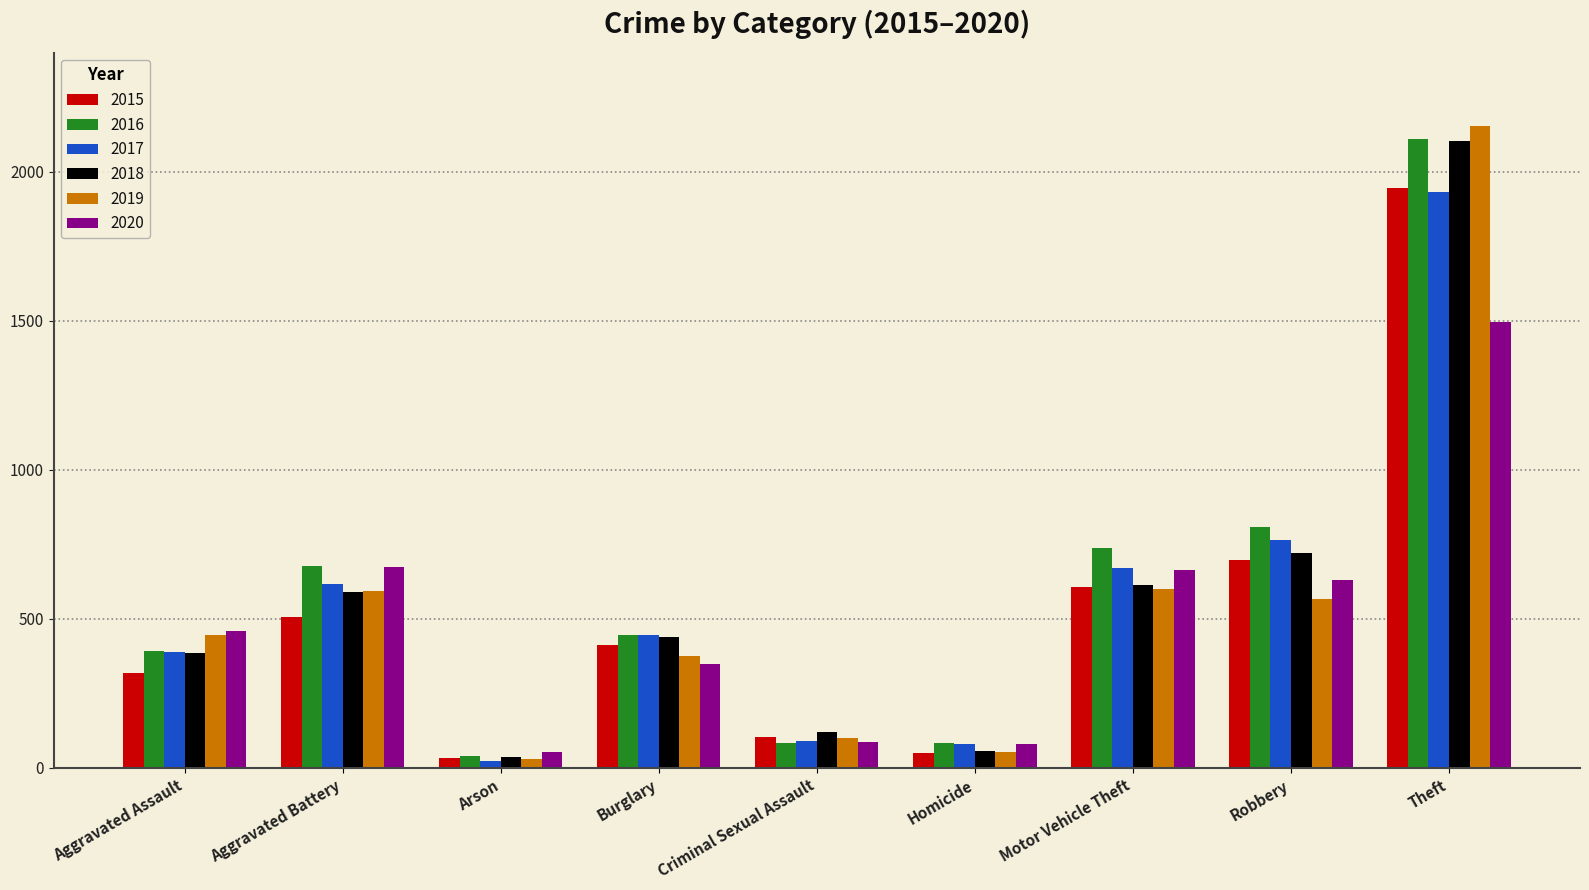

The value of 2017 at Burglary is 106. True or false?

False